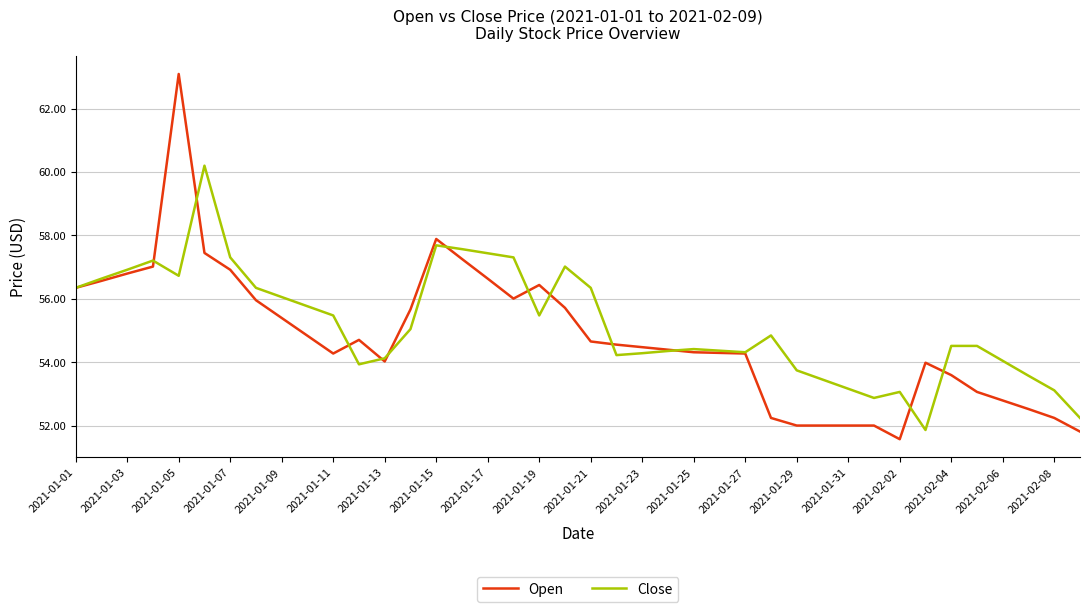

Rank the series by their maximum value, from highest to lowest.

Open, Close